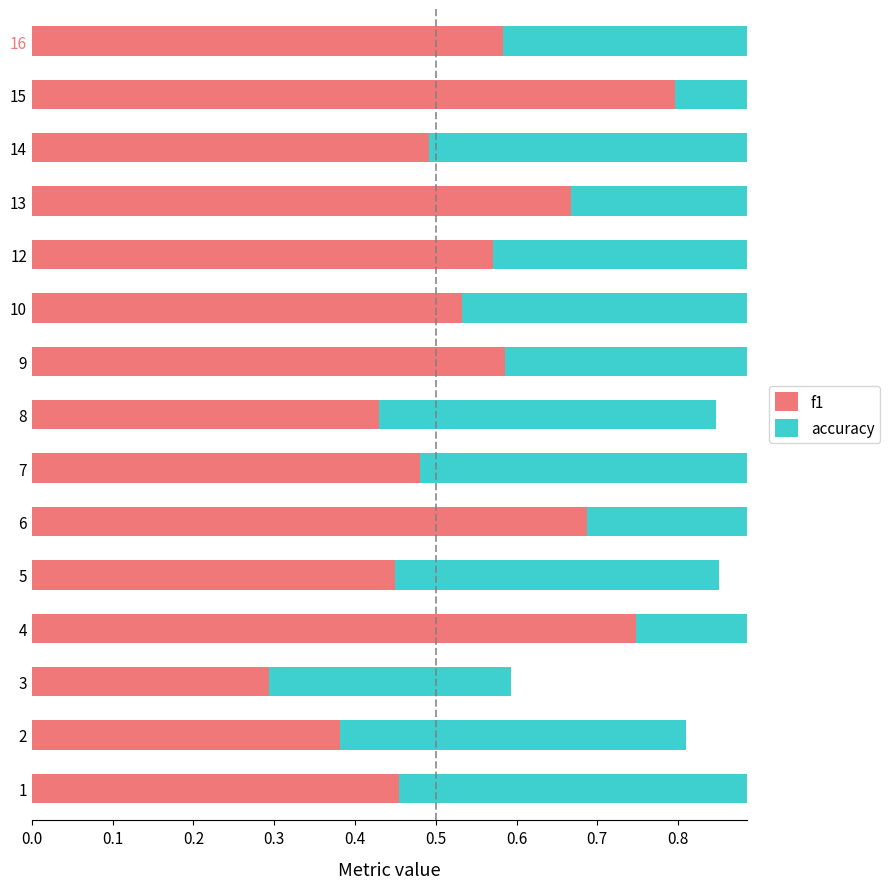

List the series in order of their peak value, highest first.

f1, accuracy